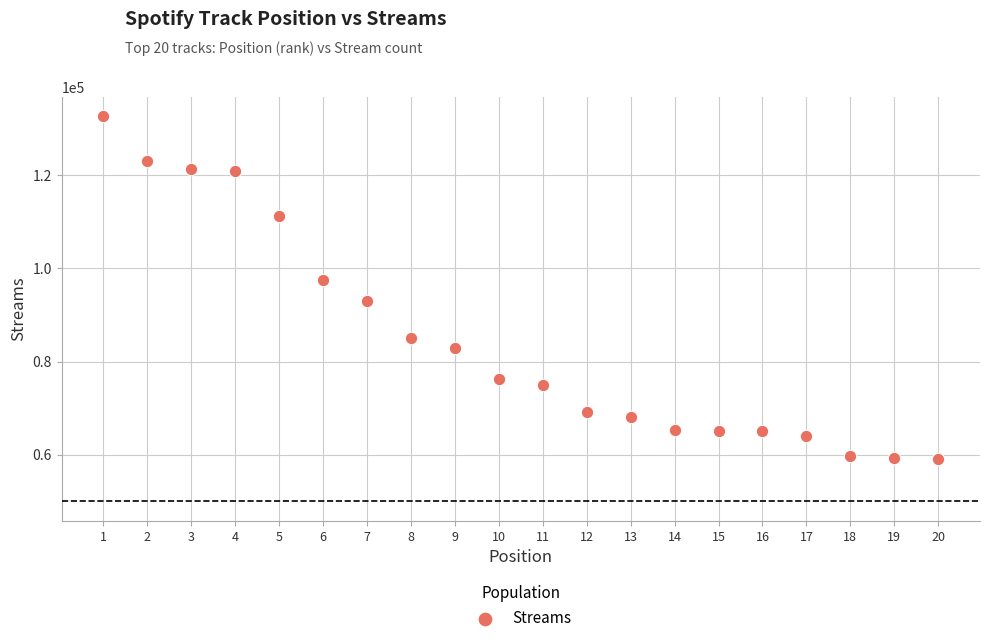

What Y value in the scatter plot is closest to 95866?

97542